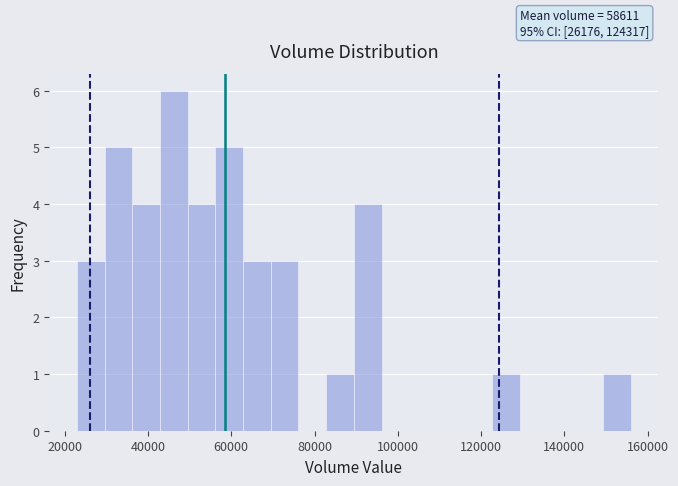

Read against the x-axis, roughly where is the centre of the tallest bar?

46000